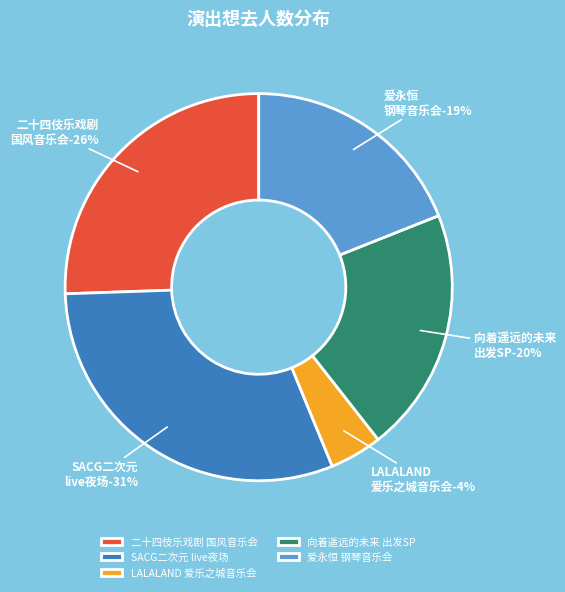

To the nearest percent, what percentage of the pie is 杭州·向着遥远的未来出发 miriちゃん生日SP?

20%